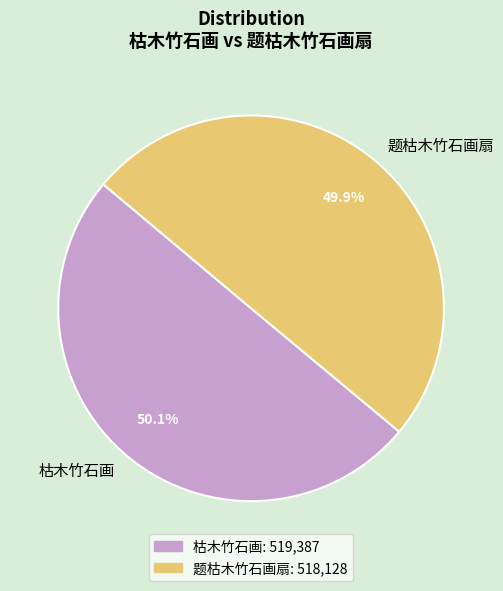

Is it true that 枯木竹石画 is 42% of the pie?

False